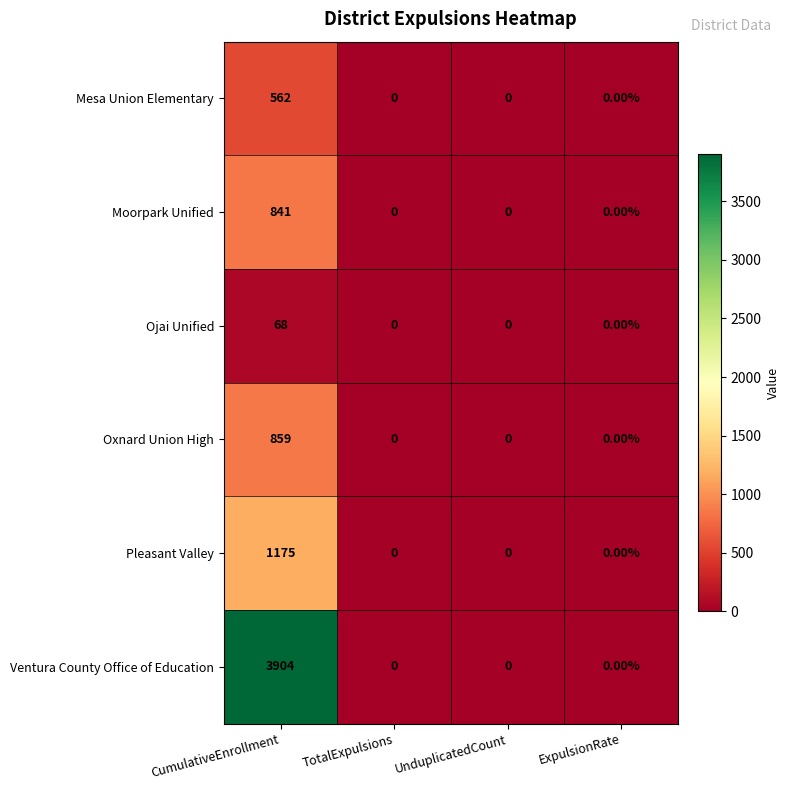

Which category has the highest value in the Moorpark Unified series?

CumulativeEnrollment